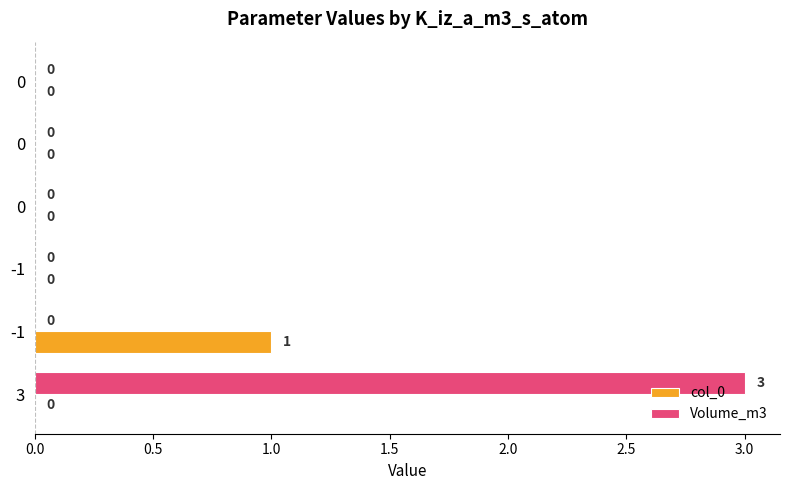

What position from the right is 0.5?

5